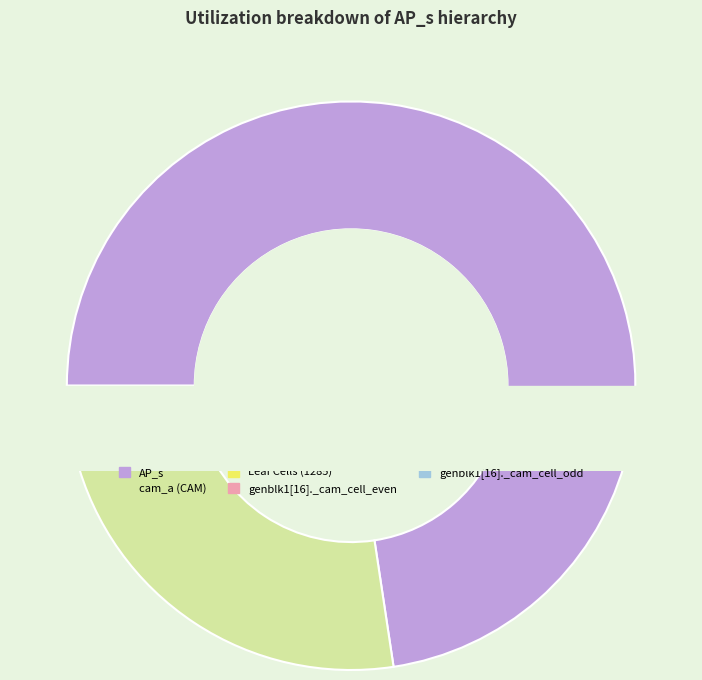

To the nearest percent, what is the difference between the largest and smallest slice percentages?

73%